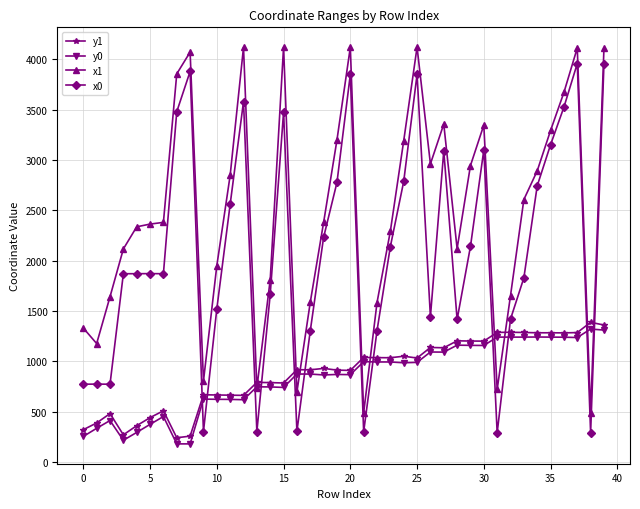

Which series has the largest total across all categories?

x1